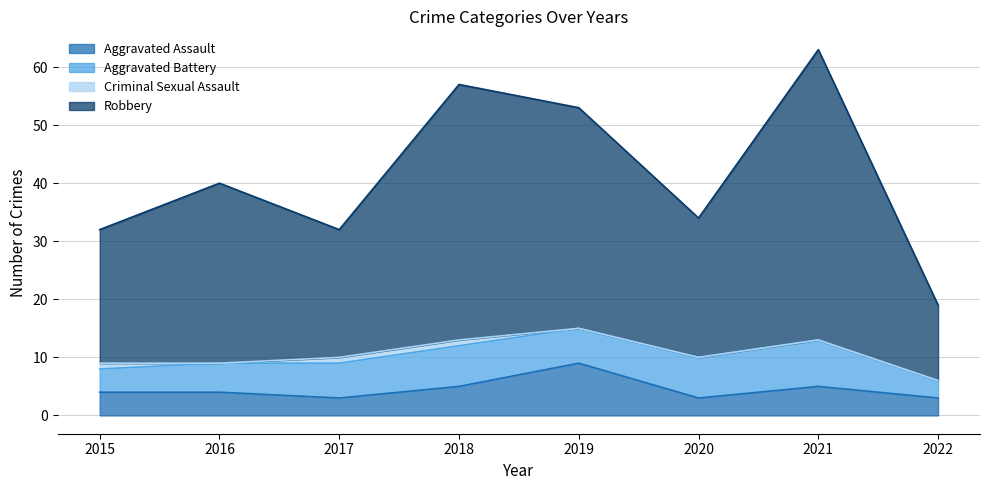

At how many categories does at least one series exceed 47?

3